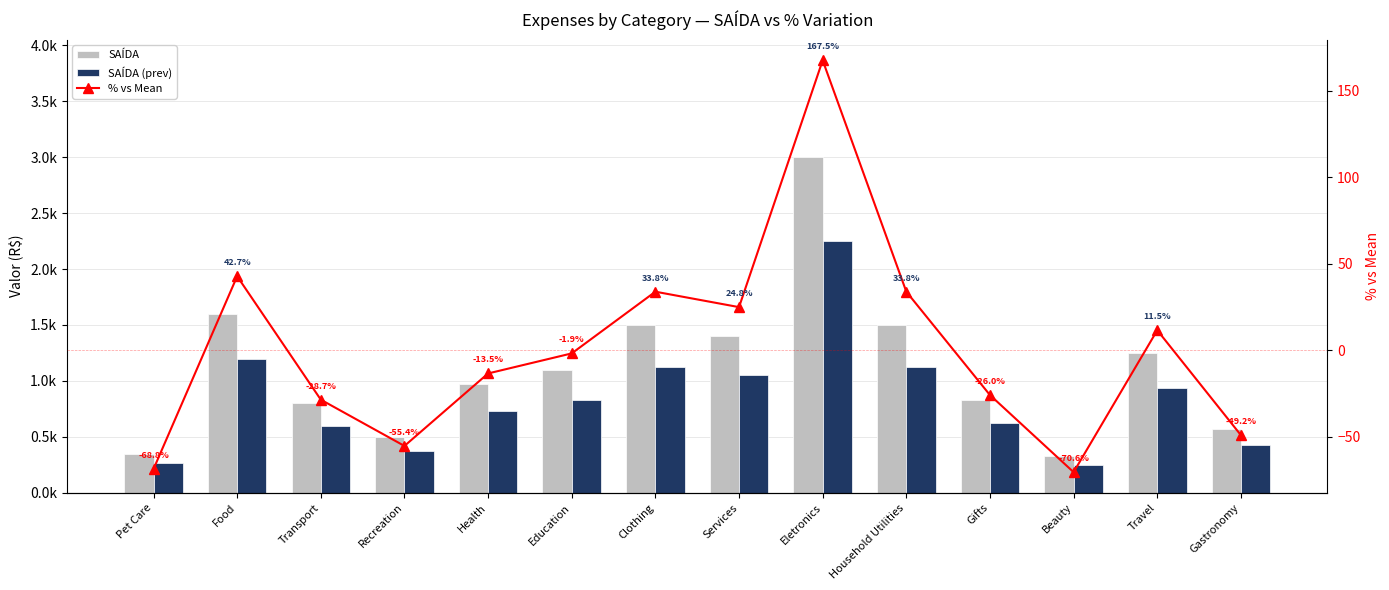

What is the spread (max minus min) of values at Food?

1557.3